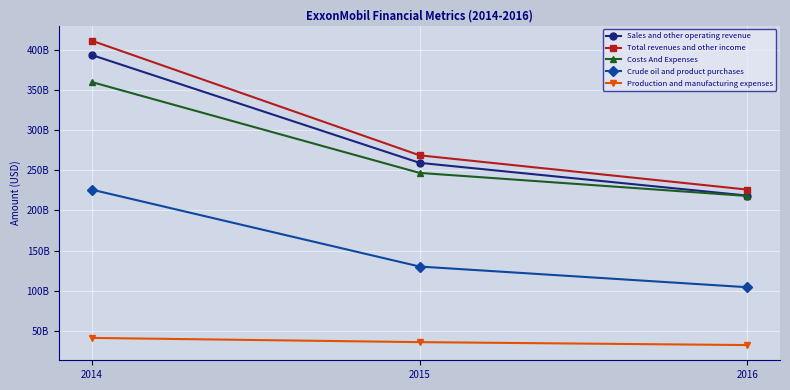

Is this an area chart (filled region under the line)?

No